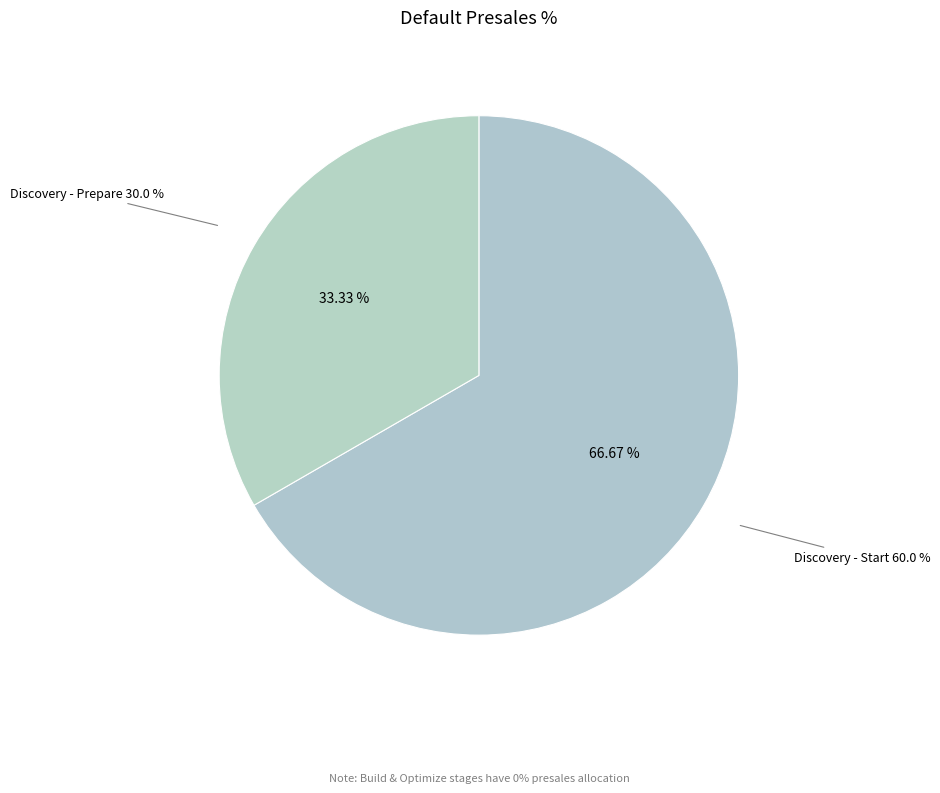

What percentage is the Discovery - Prepare slice, to the nearest percent?

33%